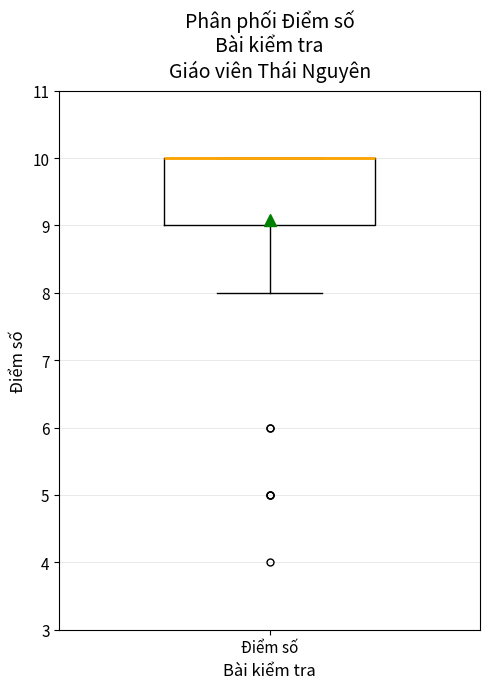

Where does the lower whisker of the box for Điểm số end on the y-axis? The values are not printed on the chart, so give them approximately, as read against the axis.

8